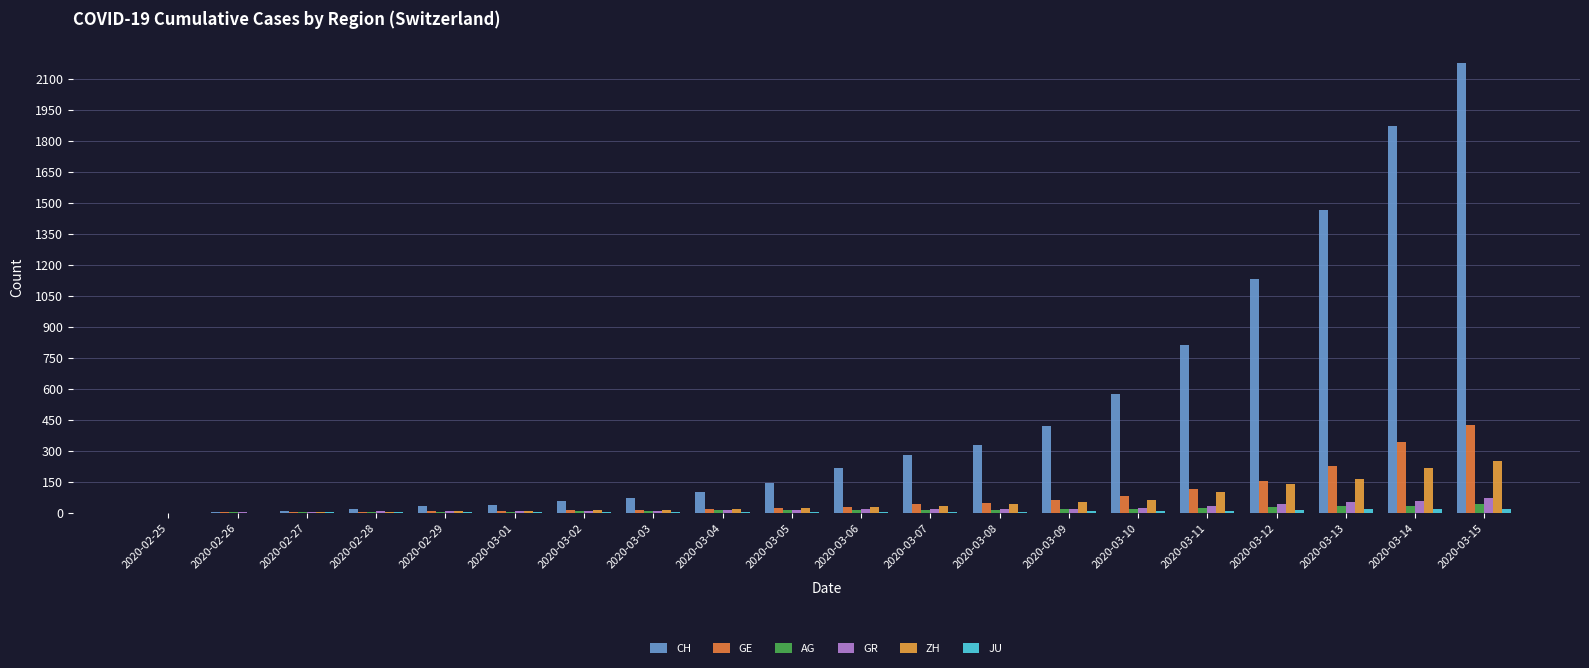

What is the approximate value of GE at 2020-03-09, to the nearest 10?

60